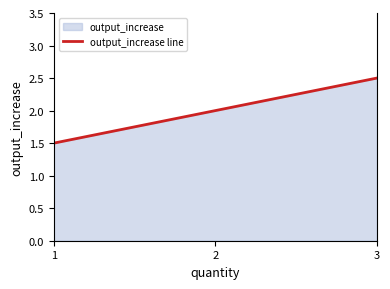

Does the chart display data point markers on the line(s)?

No